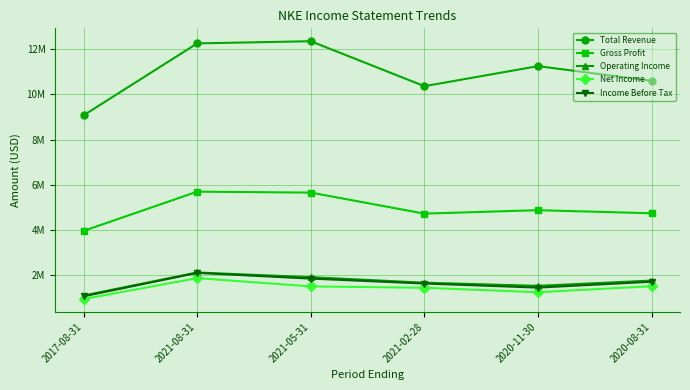

True or false: Income Before Tax has more than 1 points higher than both neighbors.

False